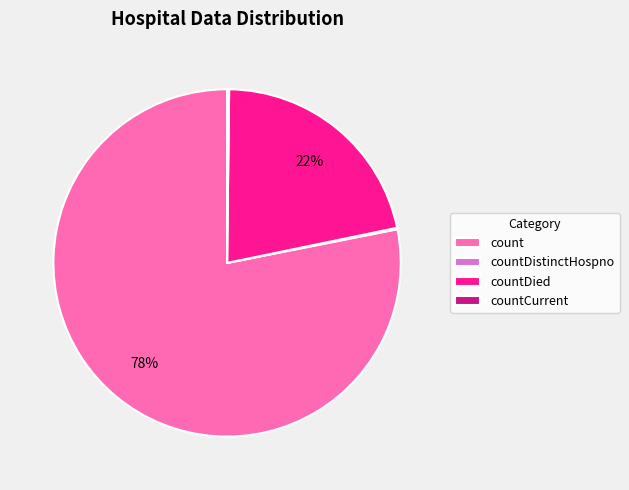

Is it true that count is 66% of the pie?

False